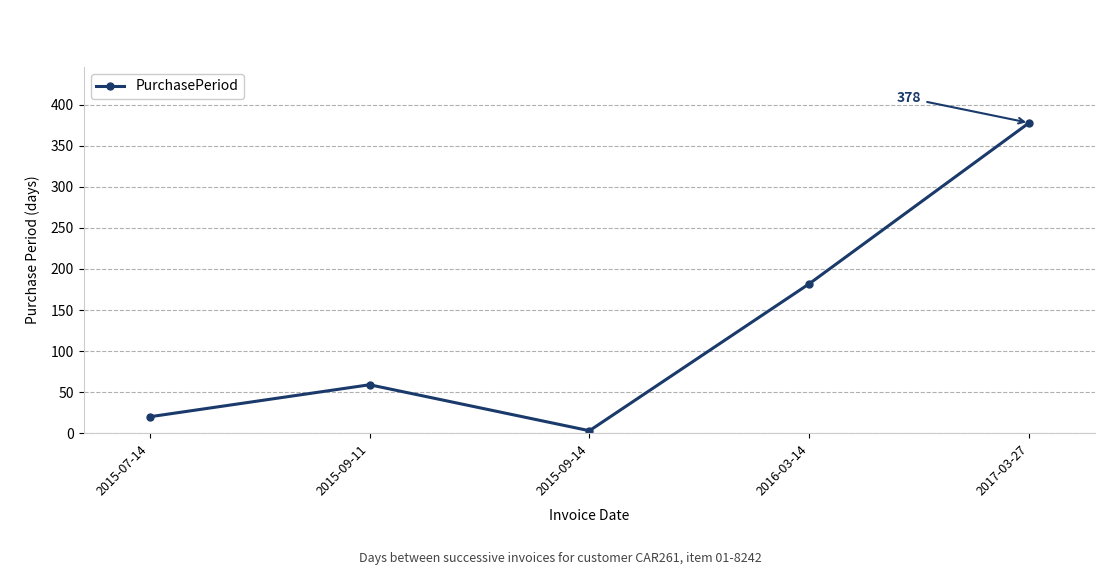

How many interior local peaks (higher than both neighbors) does the data have?

1